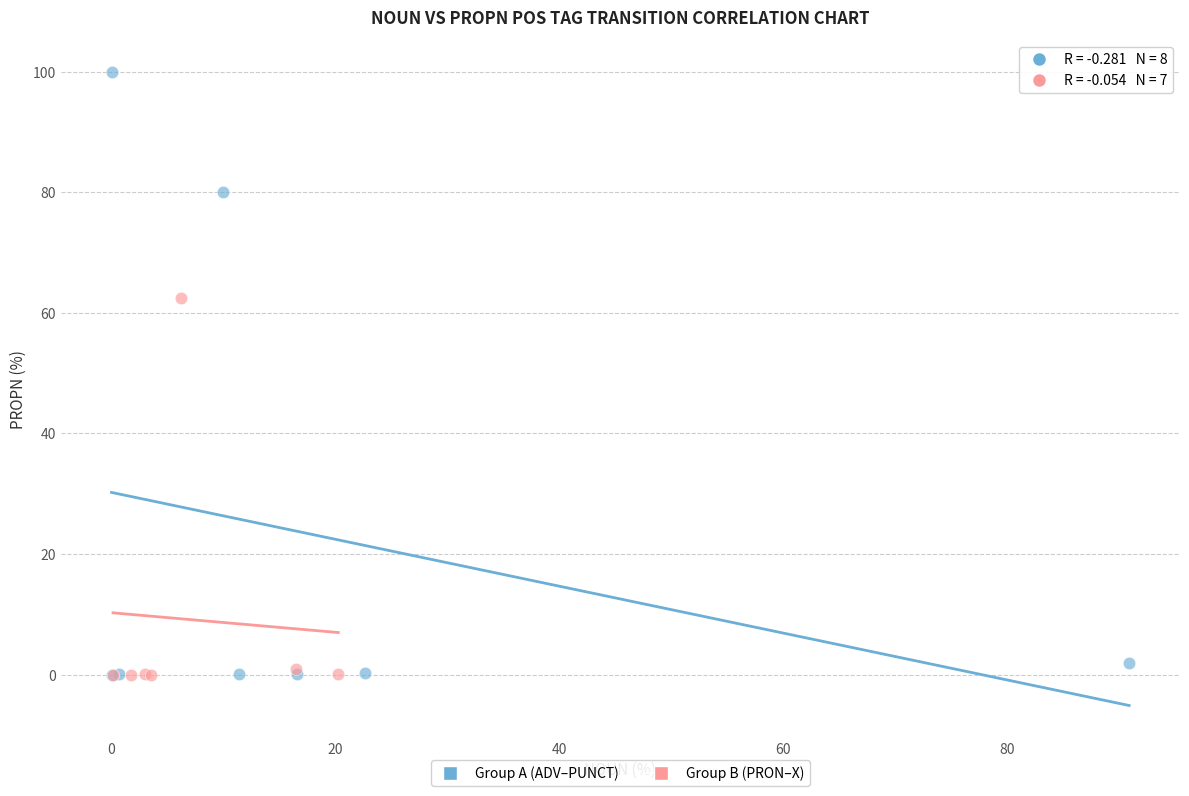

Which series contains the highest Y value?

Group A (ADV–PUNCT)